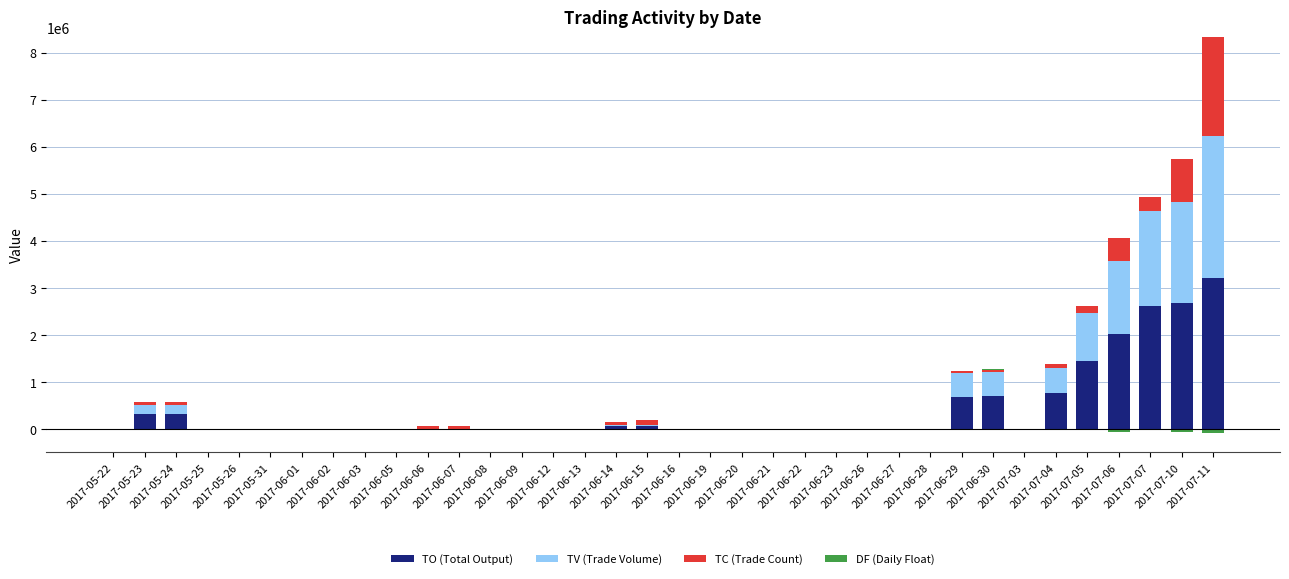

Is the value of TC (Trade Count) at 2017-06-30 greater than the value of TO (Total Output) at 2017-06-21?

Yes